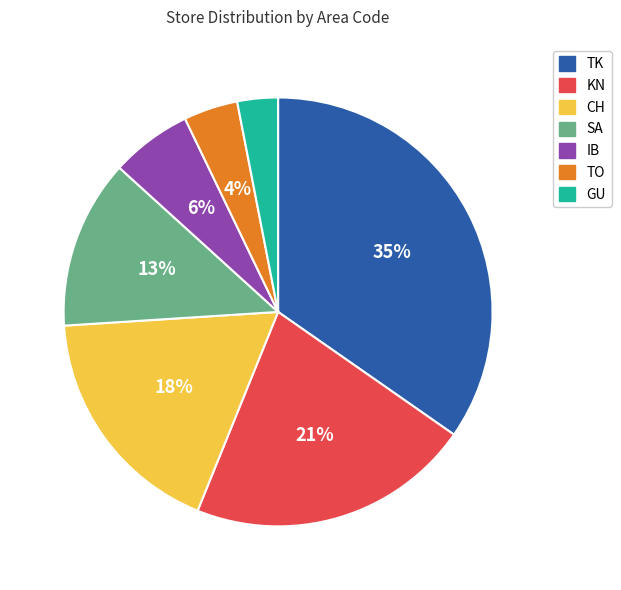

To the nearest percent, what portion does SA represent?

13%